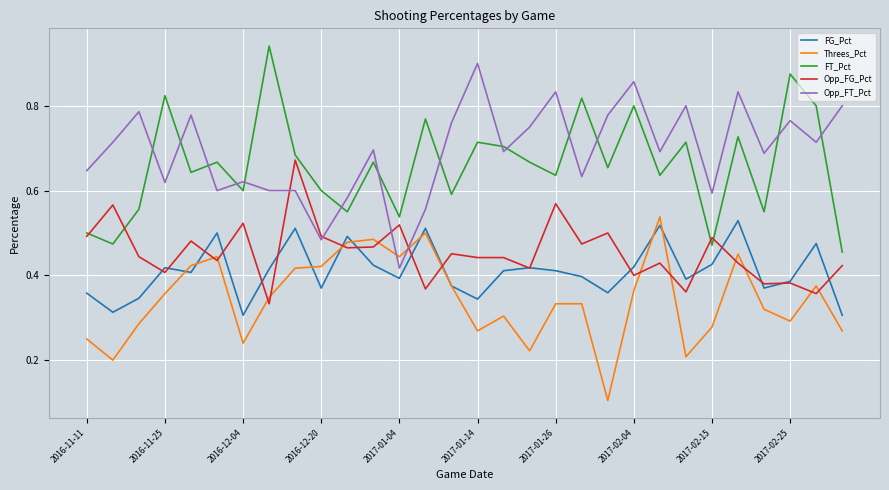

Does the chart display data point markers on the line(s)?

No